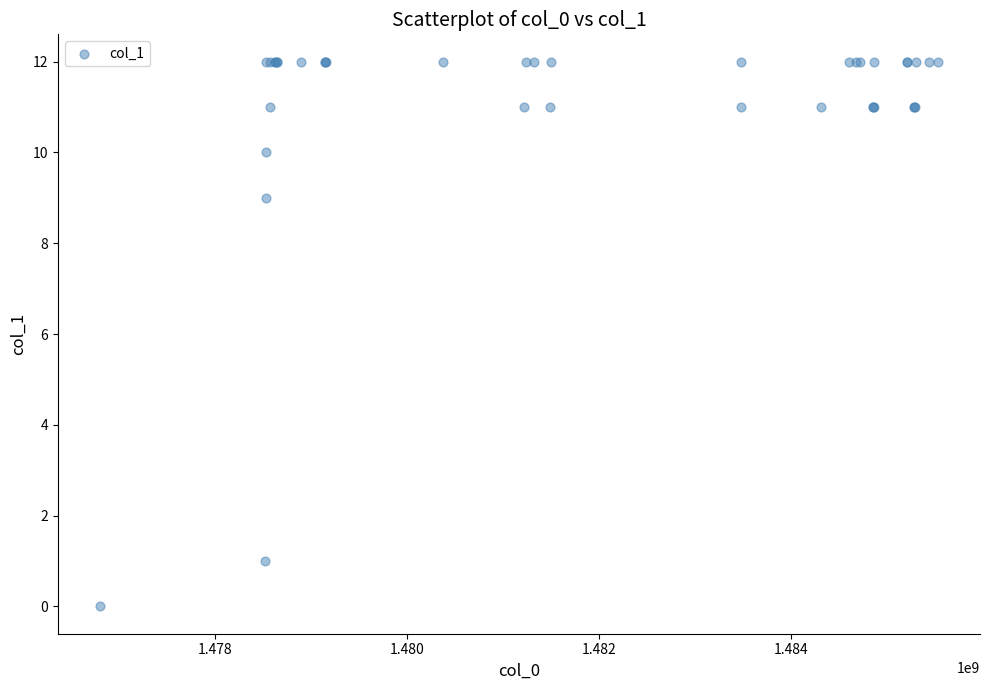

What Y value in the scatter plot is closest to 6?

9